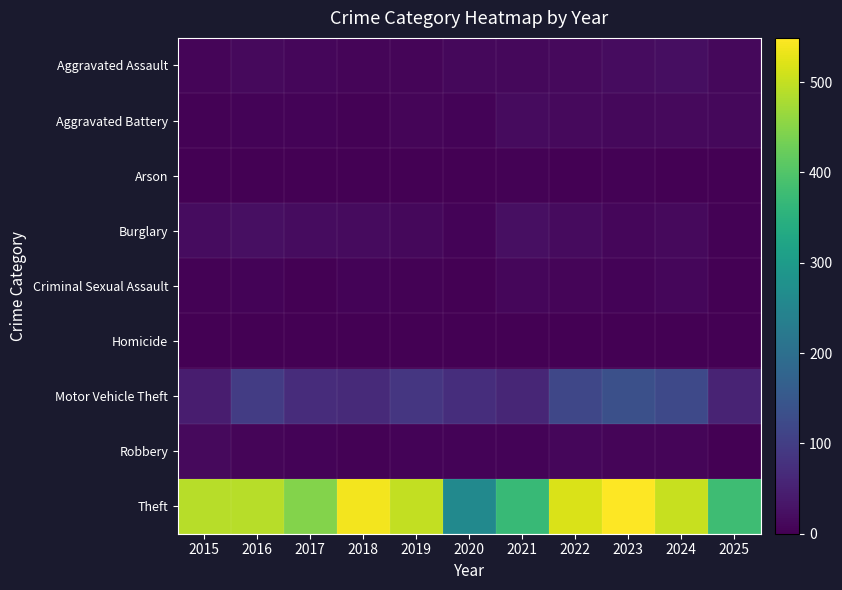

Reading right to left, transcribe all the data shown in this chart.

Aggravated Assault: 2025=11	2024=20	2023=19	2022=15	2021=12	2020=11	2019=7	2018=7	2017=10	2016=13	2015=8
Aggravated Battery: 2025=12	2024=15	2023=11	2022=13	2021=17	2020=6	2019=8	2018=4	2017=5	2016=5	2015=3
Arson: 2025=0	2024=0	2023=3	2022=0	2021=3	2020=1	2019=1	2018=0	2017=0	2016=0	2015=0
Burglary: 2025=4	2024=13	2023=9	2022=16	2021=23	2020=5	2019=12	2018=16	2017=18	2016=22	2015=19
Criminal Sexual Assault: 2025=0	2024=9	2023=5	2022=8	2021=9	2020=1	2019=4	2018=5	2017=2	2016=6	2015=4
Homicide: 2025=1	2024=0	2023=0	2022=0	2021=0	2020=0	2019=0	2018=0	2017=1	2016=0	2015=1
Motor Vehicle Theft: 2025=55	2024=122	2023=133	2022=116	2021=60	2020=71	2019=87	2018=65	2017=69	2016=98	2015=43
Robbery: 2025=1	2024=7	2023=7	2022=10	2021=5	2020=6	2019=6	2018=3	2017=6	2016=8	2015=15
Theft: 2025=378	2024=502	2023=549	2022=518	2021=371	2020=261	2019=499	2018=539	2017=447	2016=489	2015=491